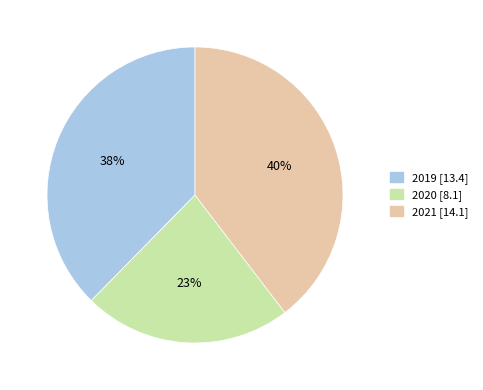

To the nearest percent, what portion does 2021 represent?

40%